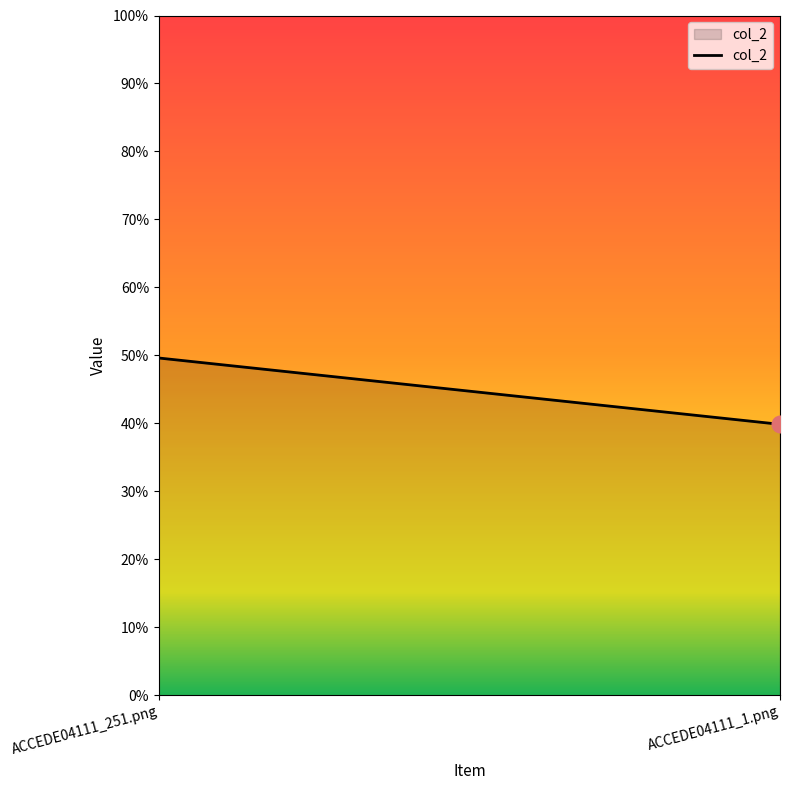

What is the label of the 1st point from the left?

ACCEDE04111_251.png